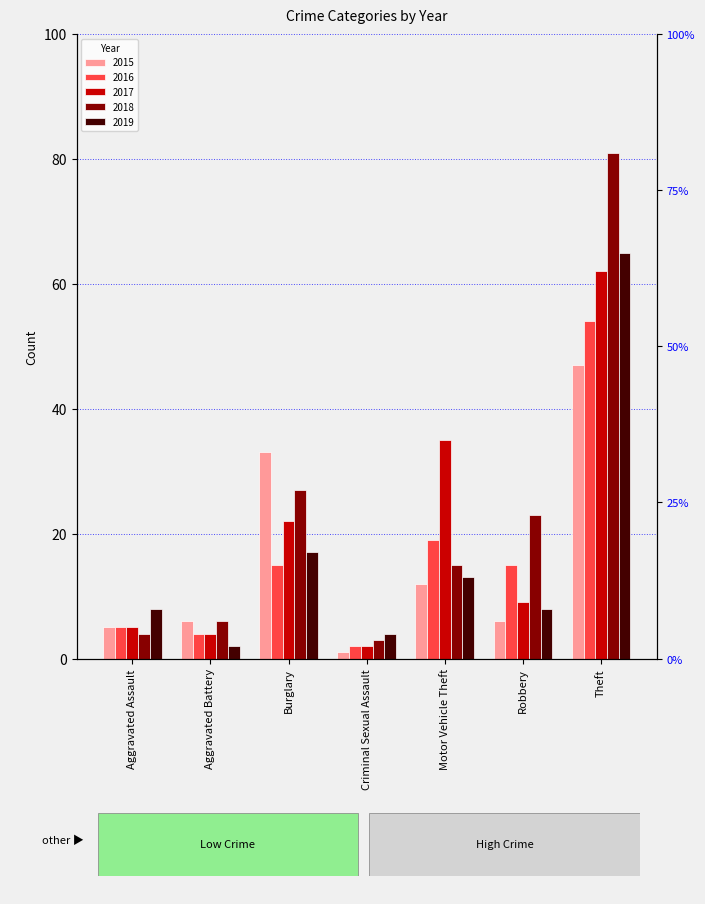

The value of 2018 at Theft is 18. True or false?

False